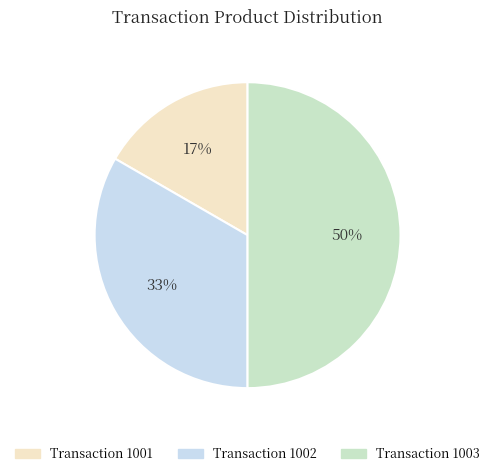

To the nearest percent, what is the average slice percentage?

33%